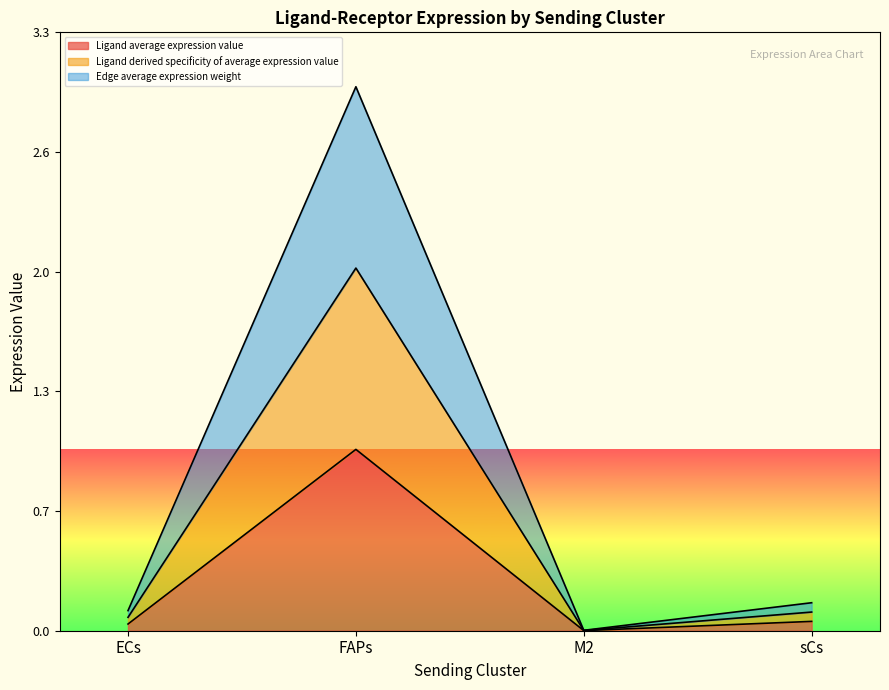

True or false: Ligand total expression value and Ligand average expression value intersect in this chart.

False